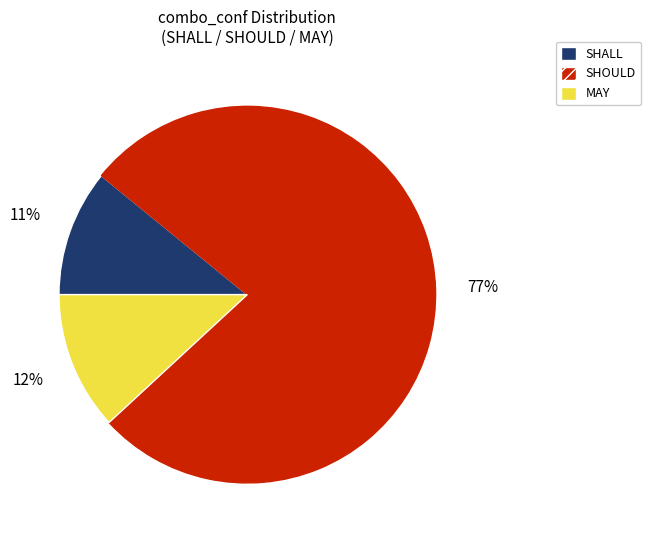

Do SHOULD and SHALL together represent more than half of the pie?

Yes